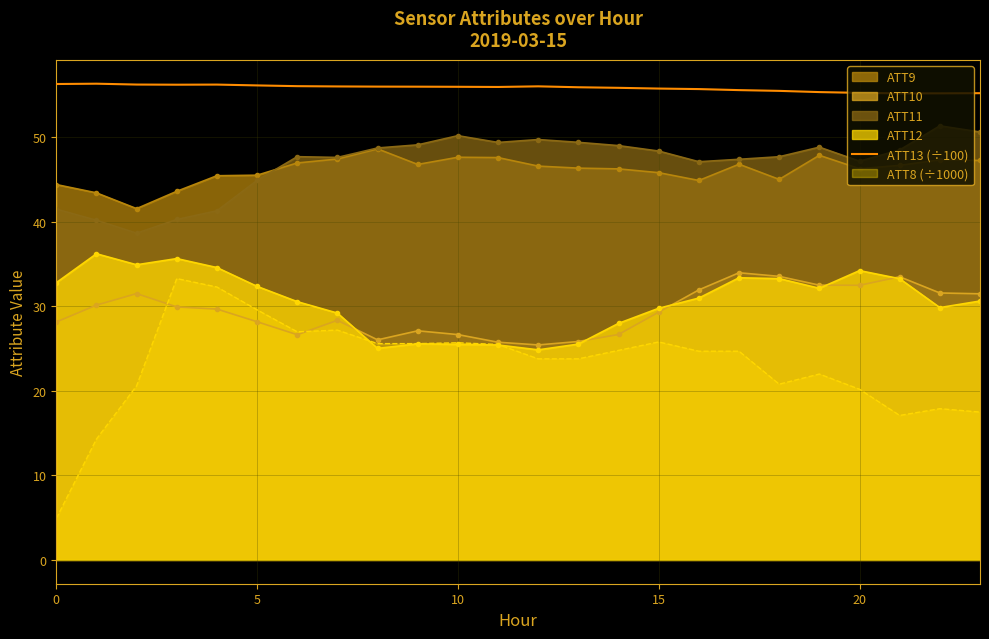

What is the maximum value shown in the chart?

56.4